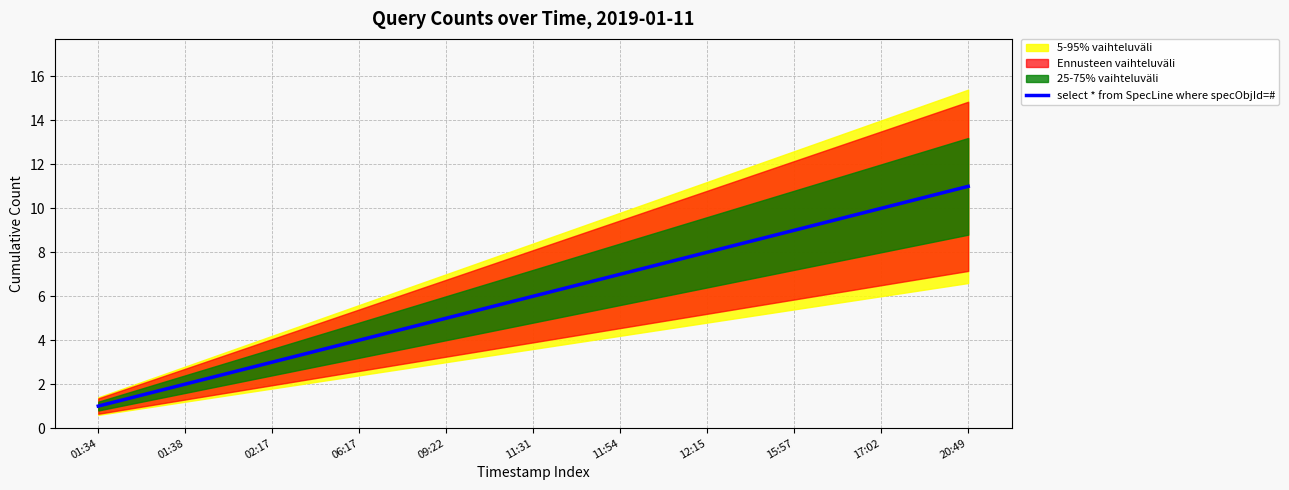

What is the label of the 7th point from the right?

09:22